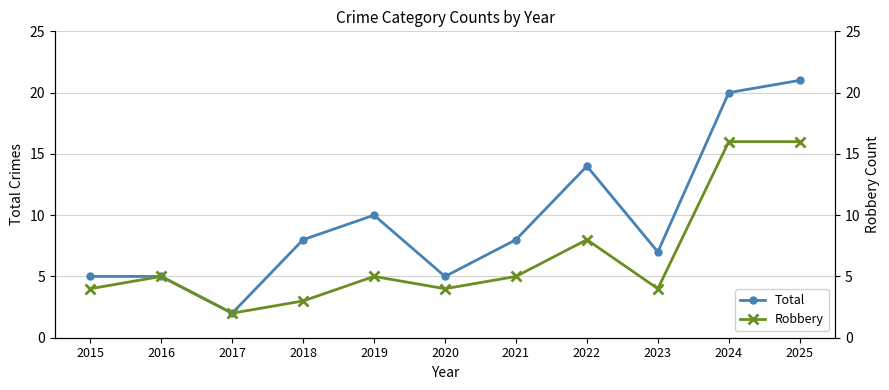

What is the sum of the Total values at 2019 and 2025?

31